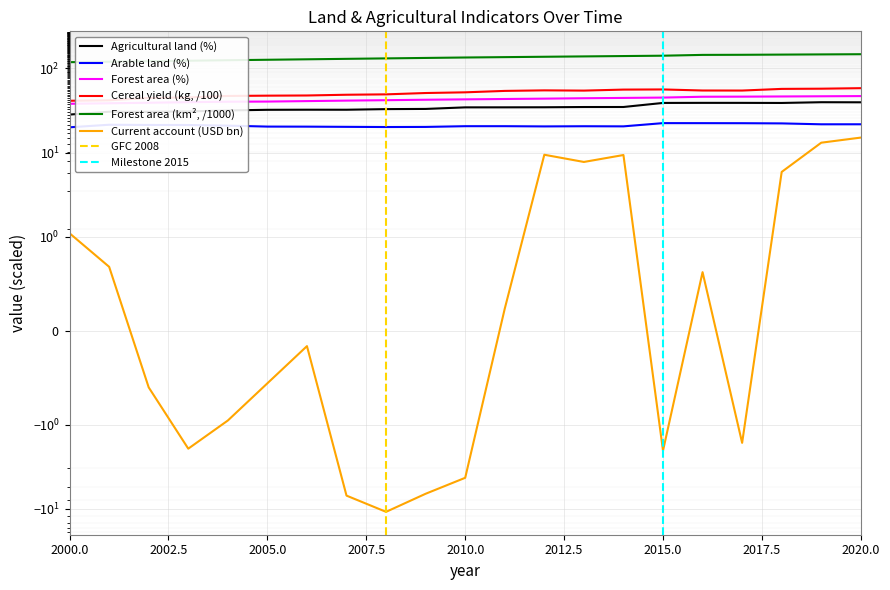

Between 2007 and 2017, which is larger?

2017